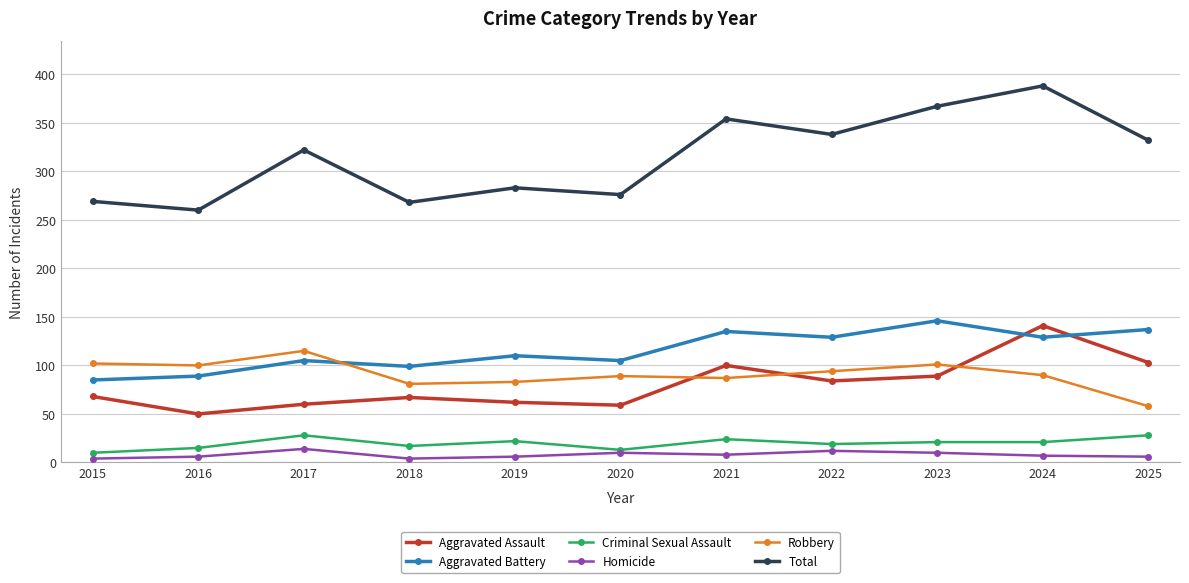

How many data points in Total are less than 322?

5